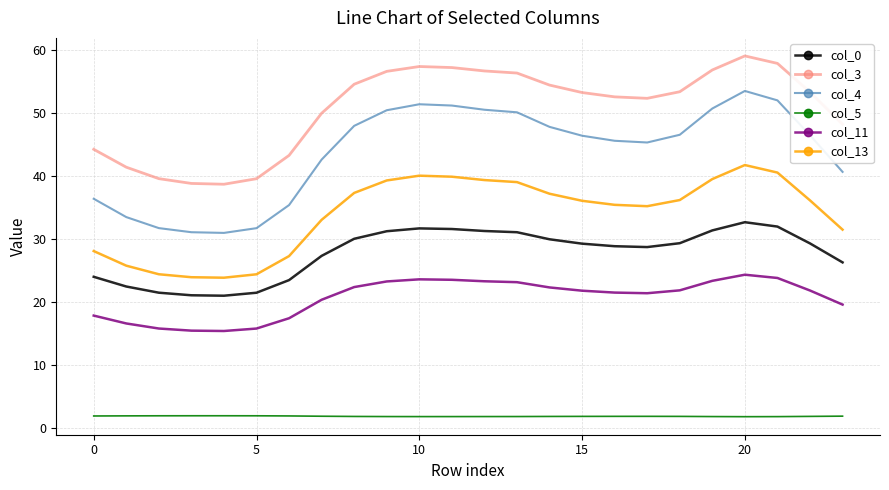

Which series has the widest spread of values?

col_4